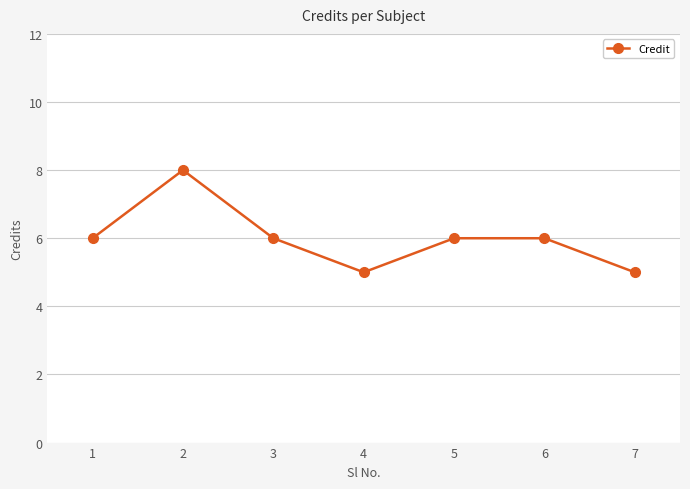

Between 2 and 5, which is larger?

2